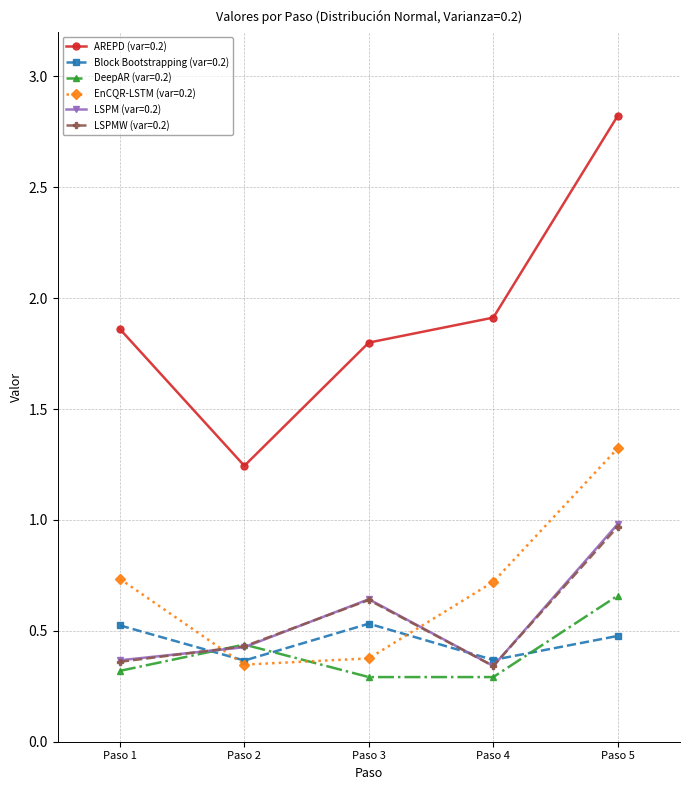

Which series has the largest range (max minus min)?

AREPD (var=0.2)